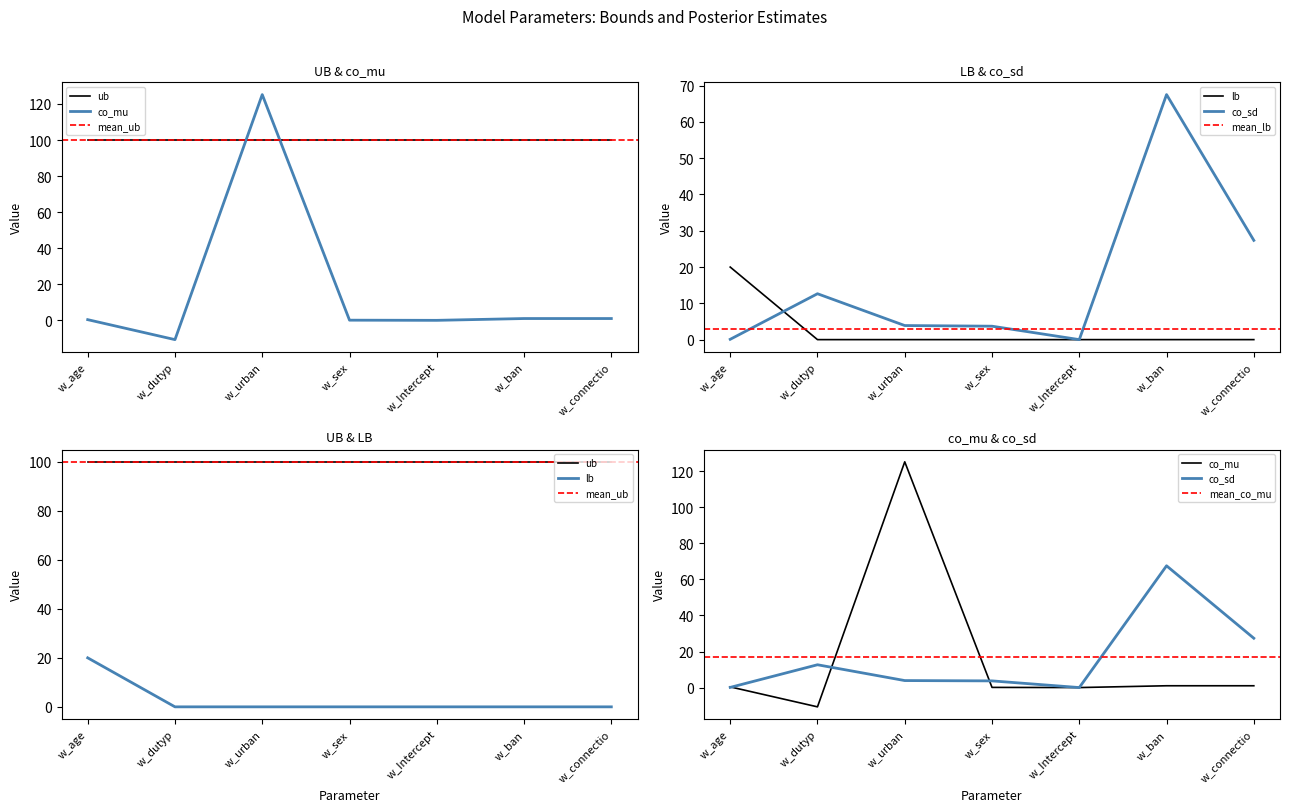

True or false: the data shows 0 at w_dutyp.

True